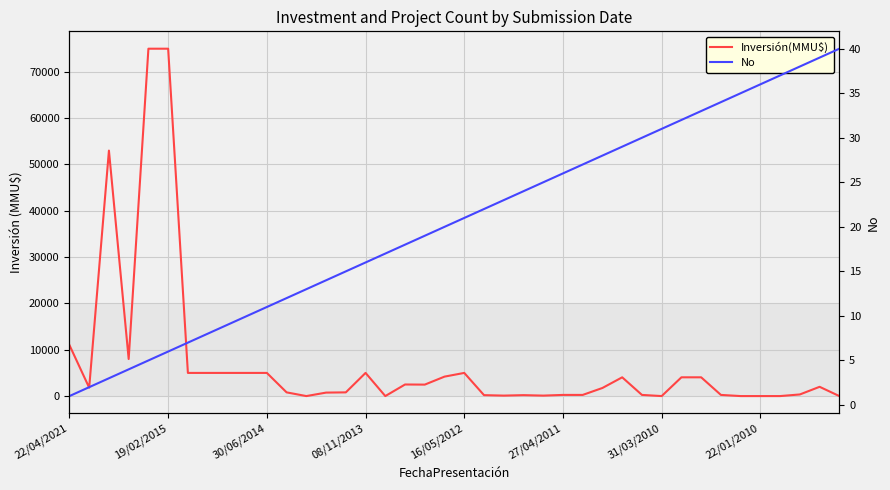

List the series in order of their overall mean, lowest first.

No, Inversión(MMU$)